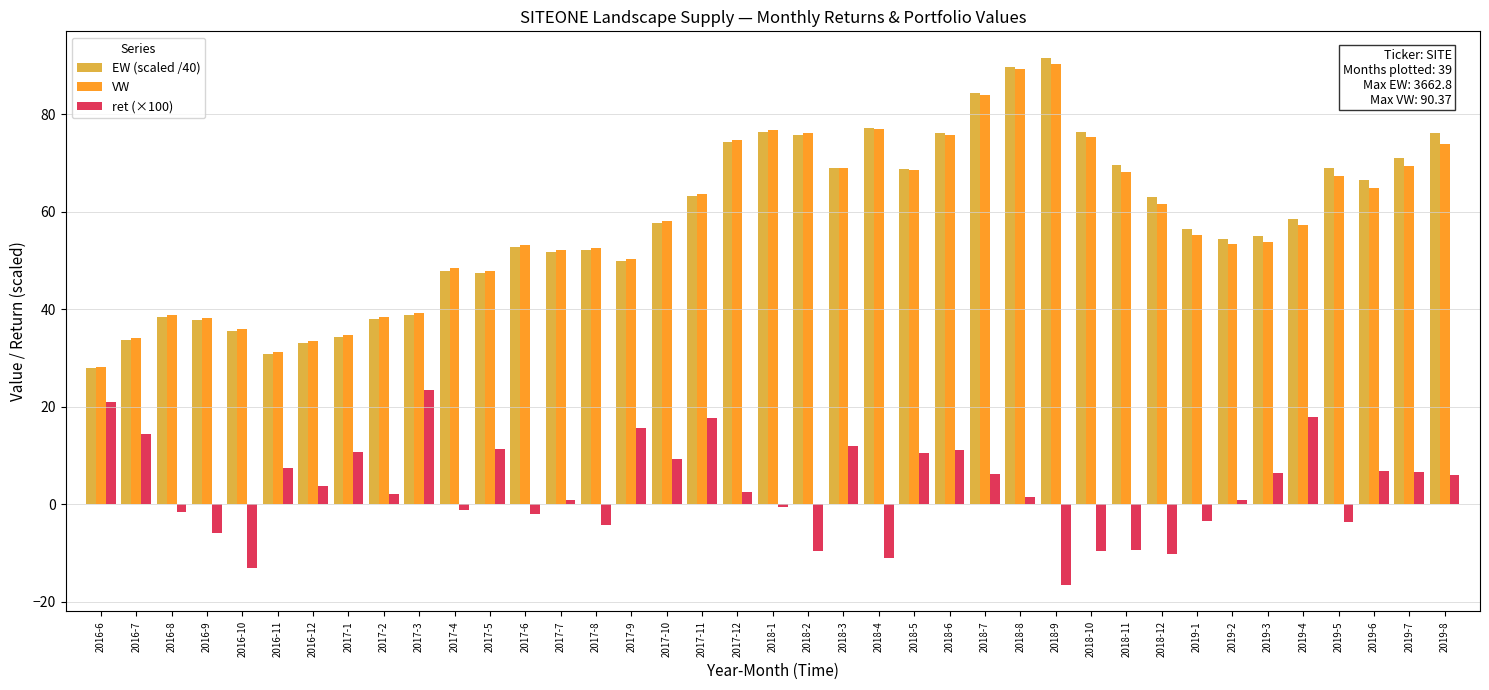

What is the smallest value displayed?

-16.6